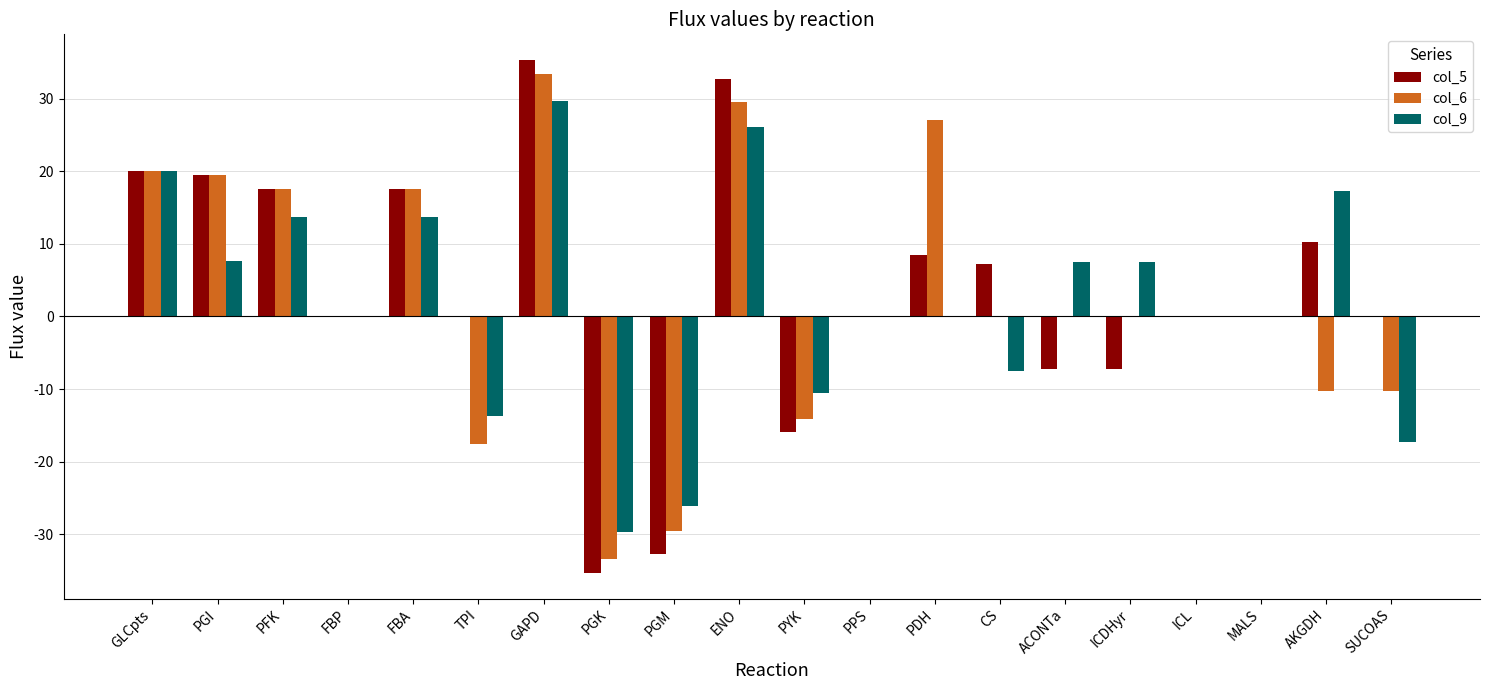

What is the maximum value shown in the chart?

35.3